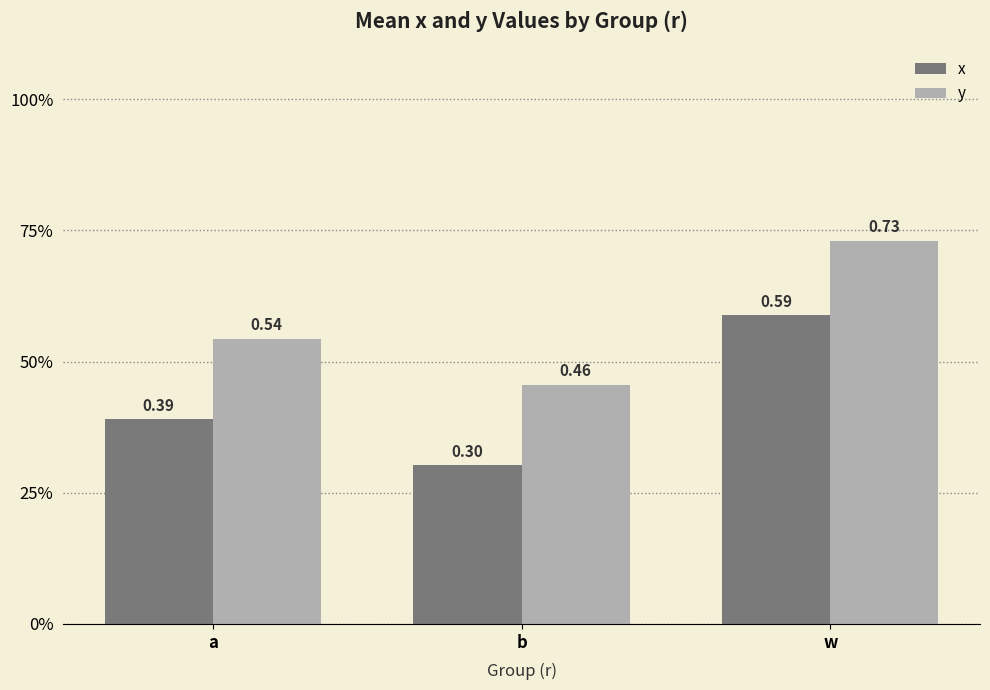

What are all the series names shown in the legend?

x, y